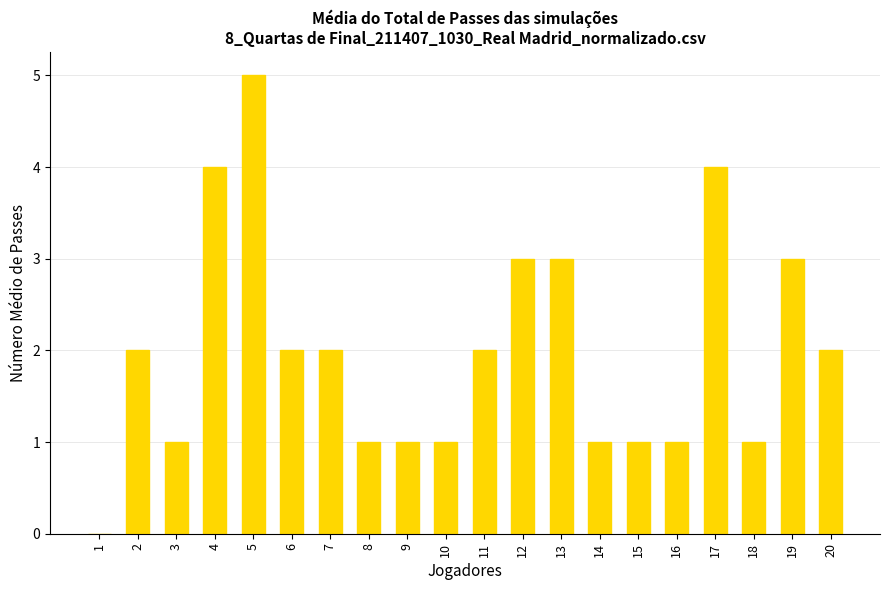

What is the sum of the values at 19 and 7?

5